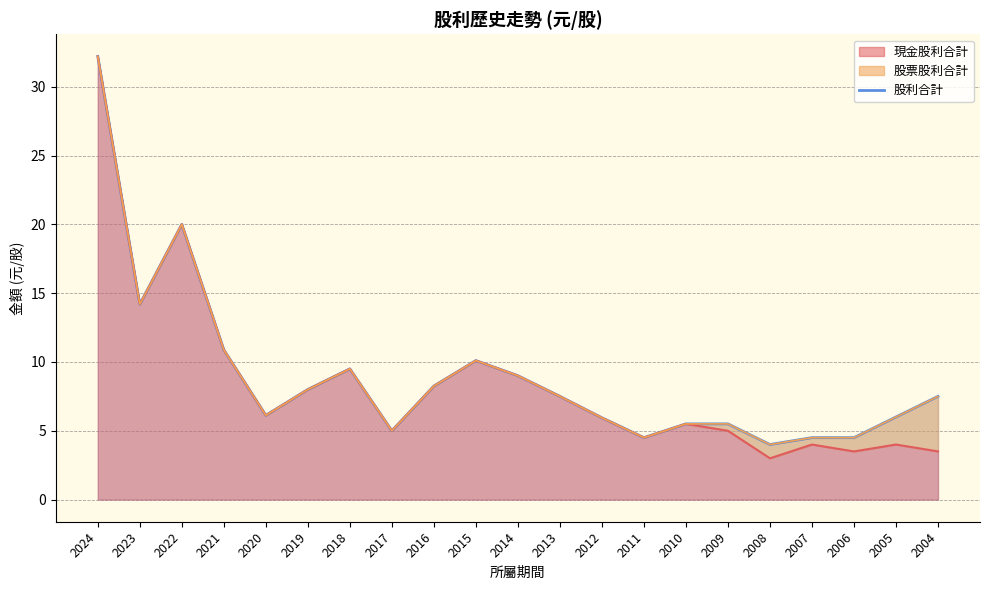

At which category does the data reach its first local peak?

2022